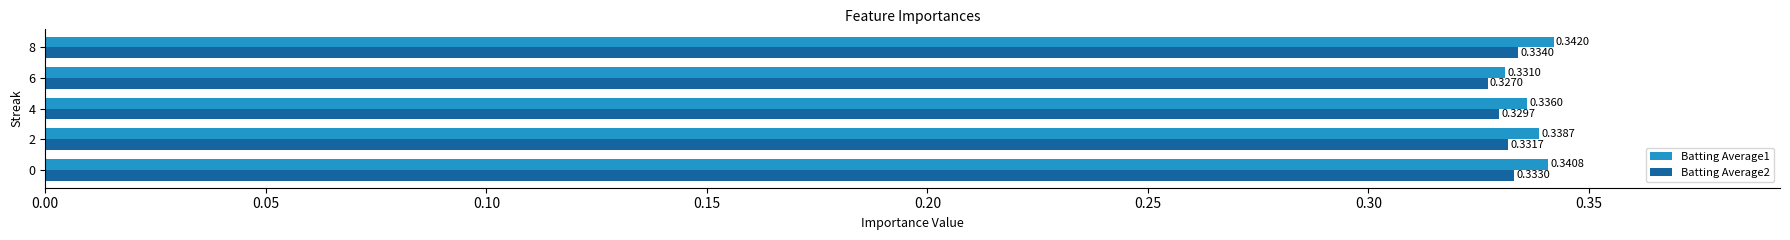

Which series has the largest range (max minus min)?

Batting Average1